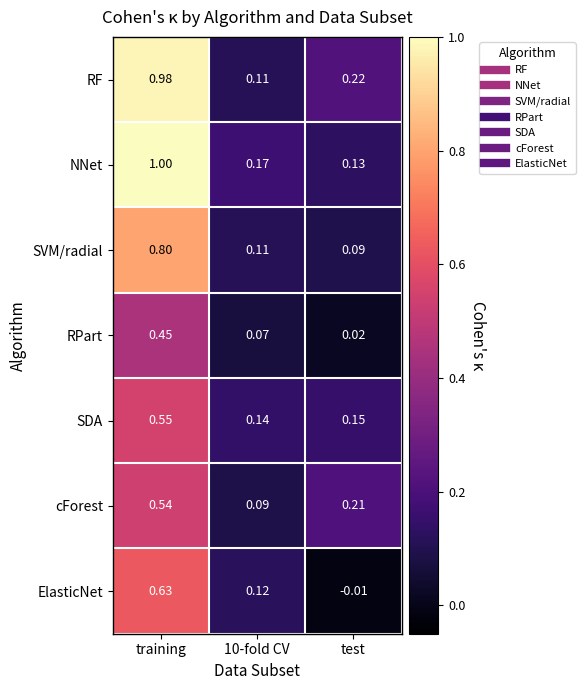

At which category is the sum across all series the highest?

training